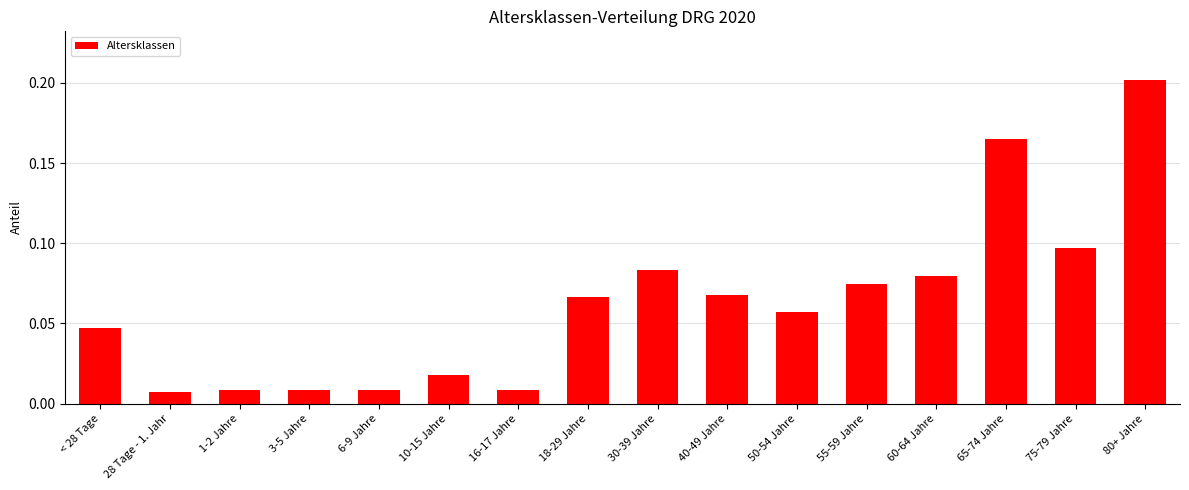

What is the sum of all values?

1.0